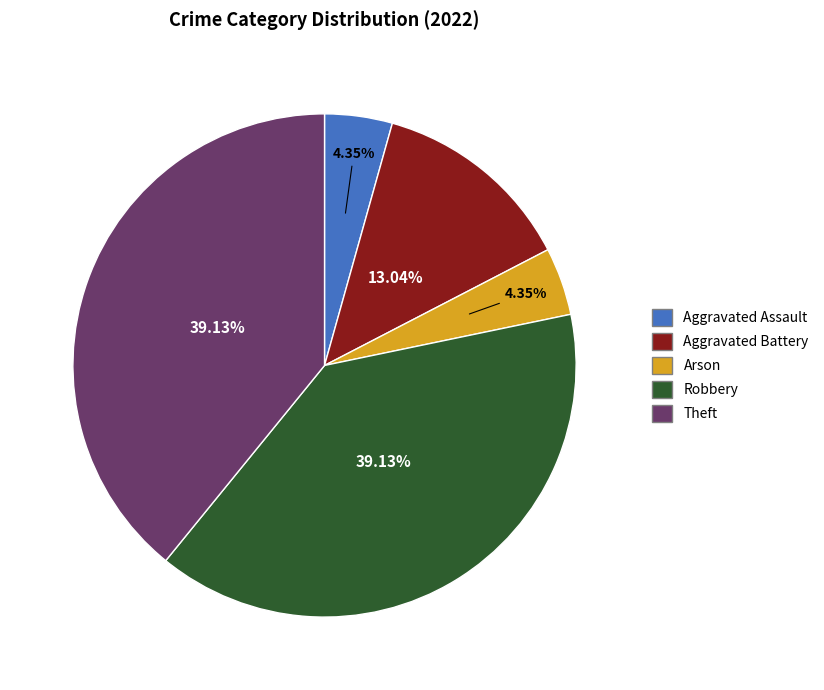

Approximately how many times larger is the value at Theft compared to Aggravated Assault?

9.0